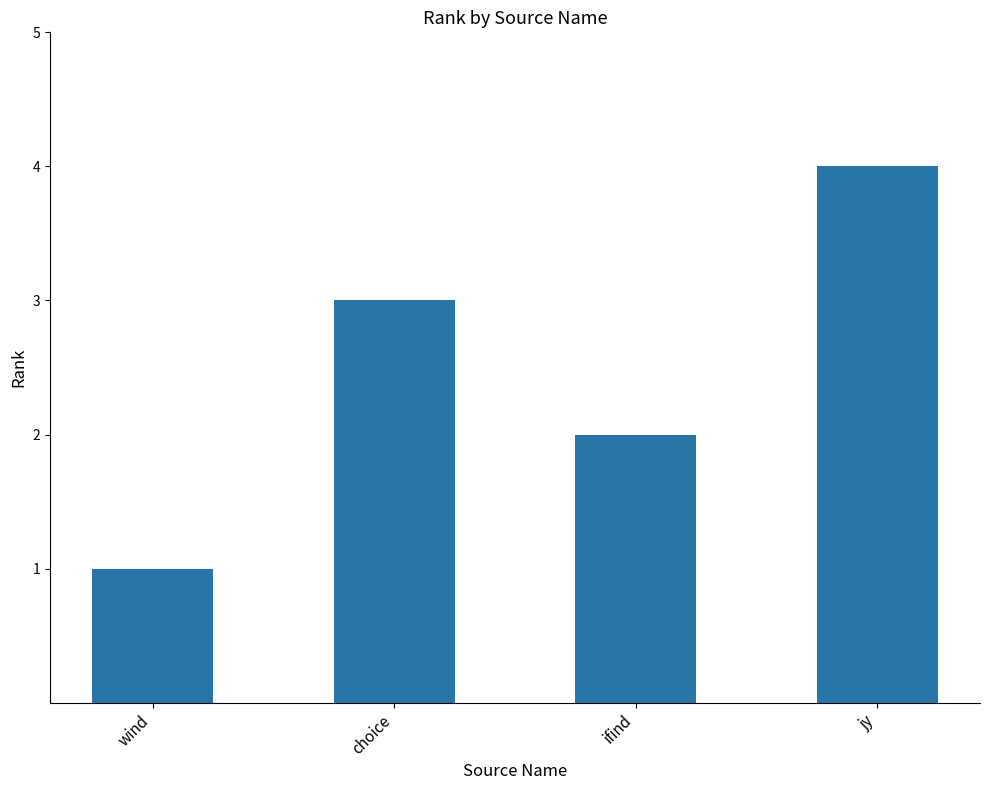

True or false: the data shows 4 at jy.

True